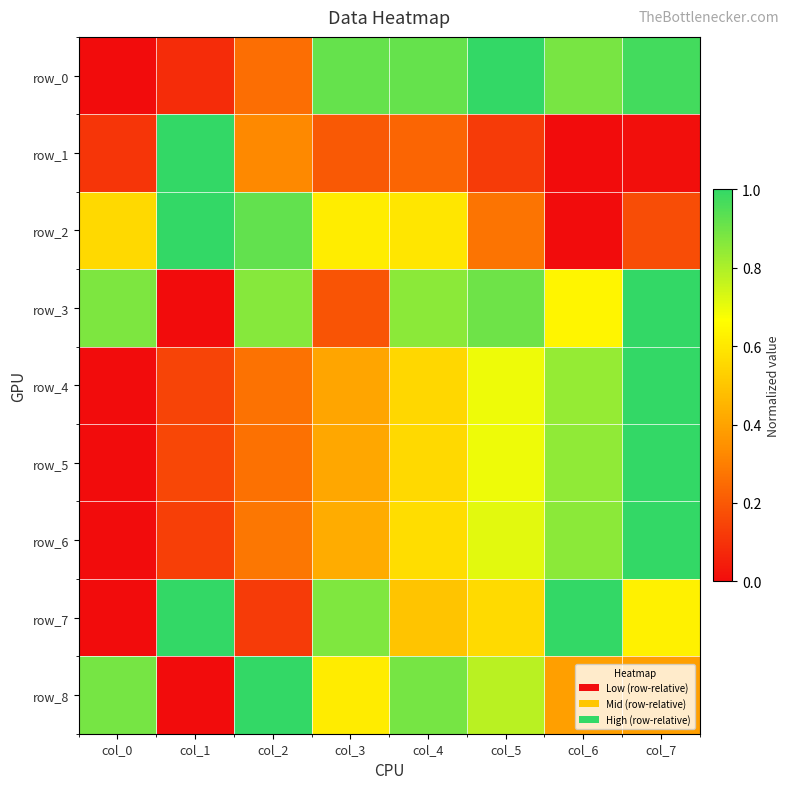

The value of row_2 at col_2 is 0.6. True or false?

False